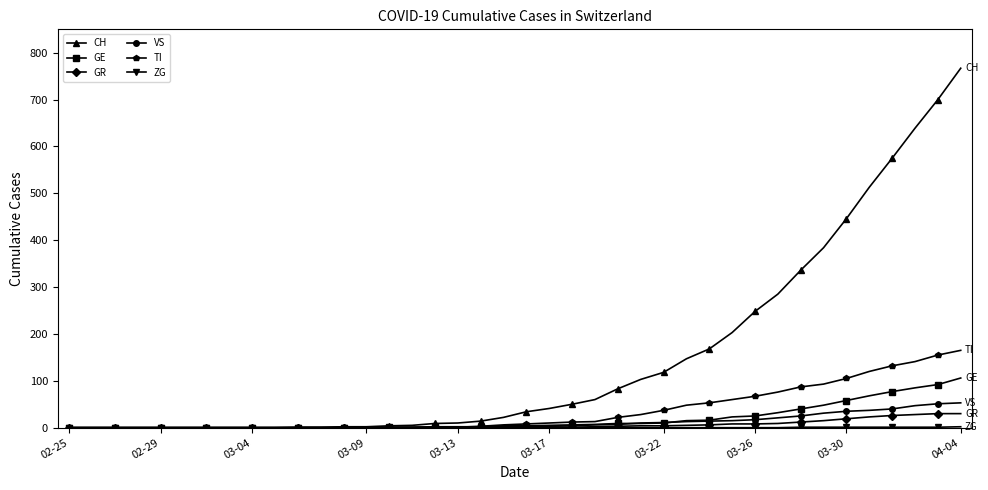

Which series has the largest range (max minus min)?

CH